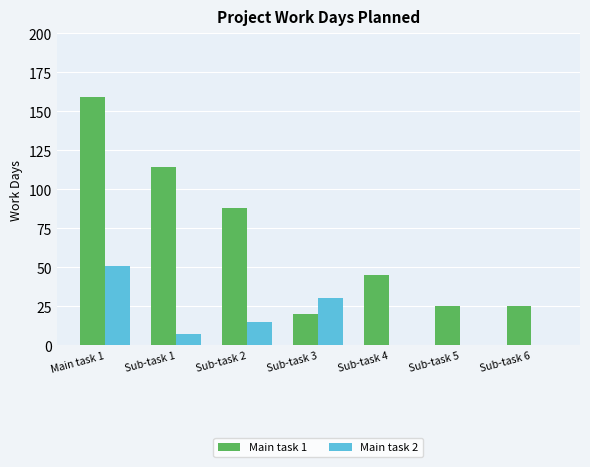

Reading left to right, list all the values displayed in this chart.

Main task 1: Main task 1=159	Sub-task 1=114	Sub-task 2=88	Sub-task 3=20	Sub-task 4=45	Sub-task 5=25	Sub-task 6=25
Main task 2: Main task 1=51	Sub-task 1=7	Sub-task 2=15	Sub-task 3=30	Sub-task 4=0	Sub-task 5=0	Sub-task 6=0